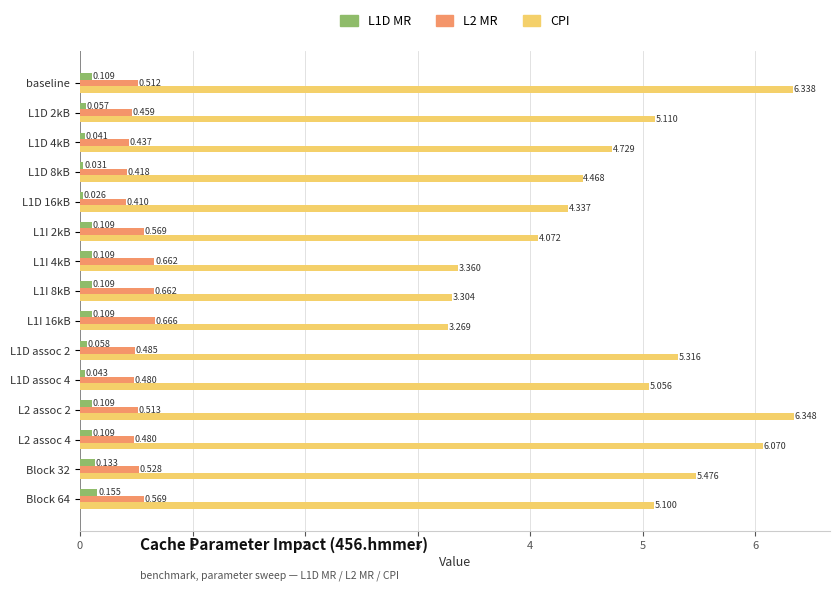

Which series changed the most between L1I 8kB and L1D assoc 2?

CPI